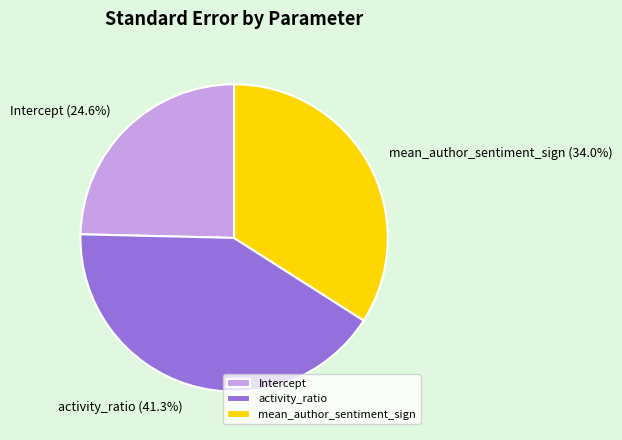

Which category has the biggest portion of the pie?

activity_ratio